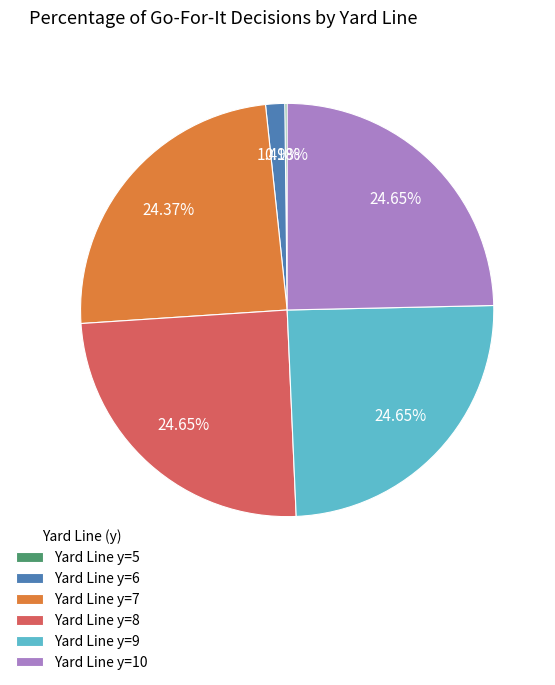

Is there a majority slice in this chart?

No